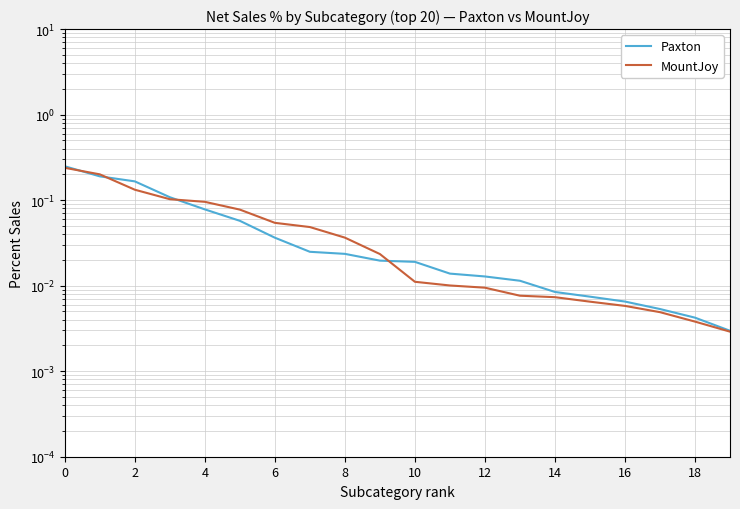

Where is Paxton nearest to the value 0?

19